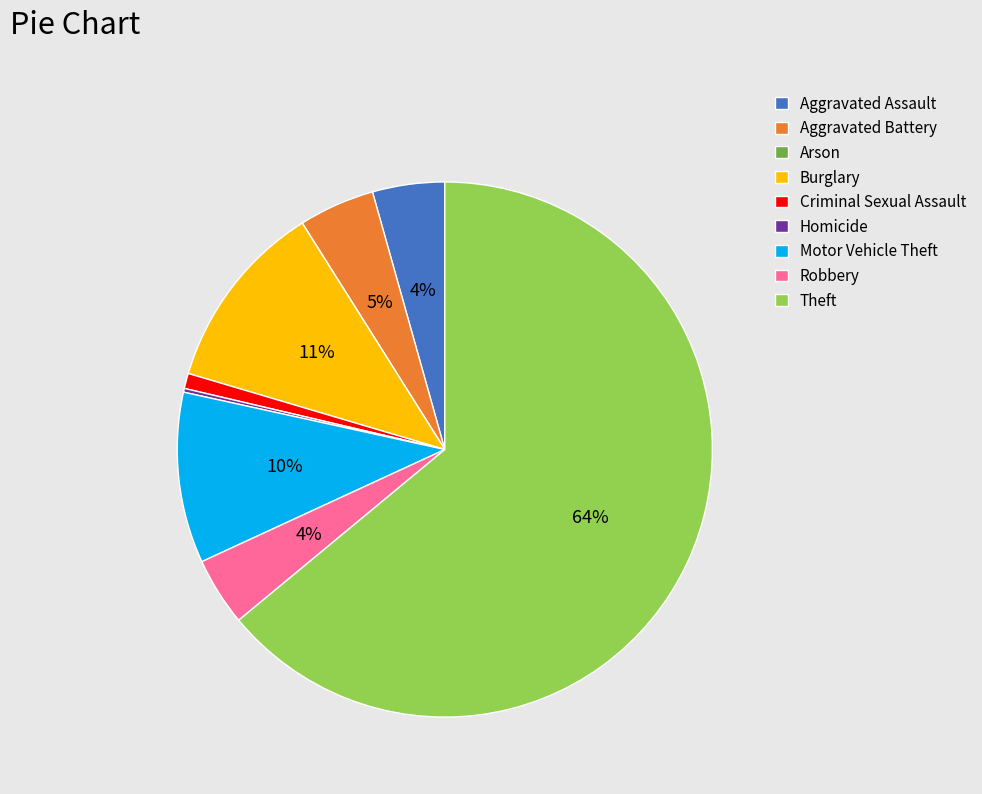

Which has a higher value, Robbery or Criminal Sexual Assault?

Robbery